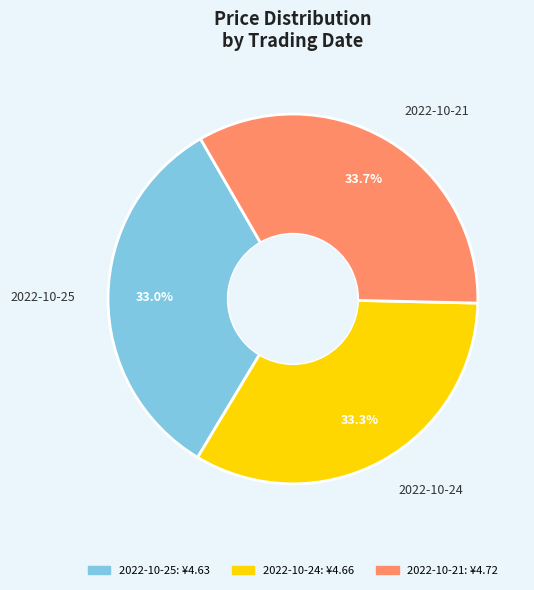

Does any single category account for the majority?

No